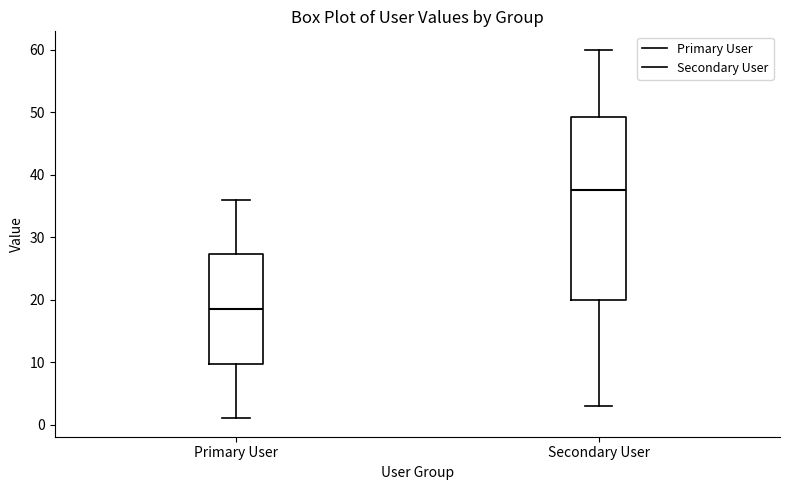

Reading left to right, transcribe this box plot: for each box, give where its median line is, the range the box spans, and where its two whiskers end, as read against the y-axis. The values are not printed on the chart, so give them approximately, as read against the axis.

Primary User: median 19, box 10 to 27, whiskers 1 to 36
Secondary User: median 38, box 20 to 49, whiskers 3 to 60